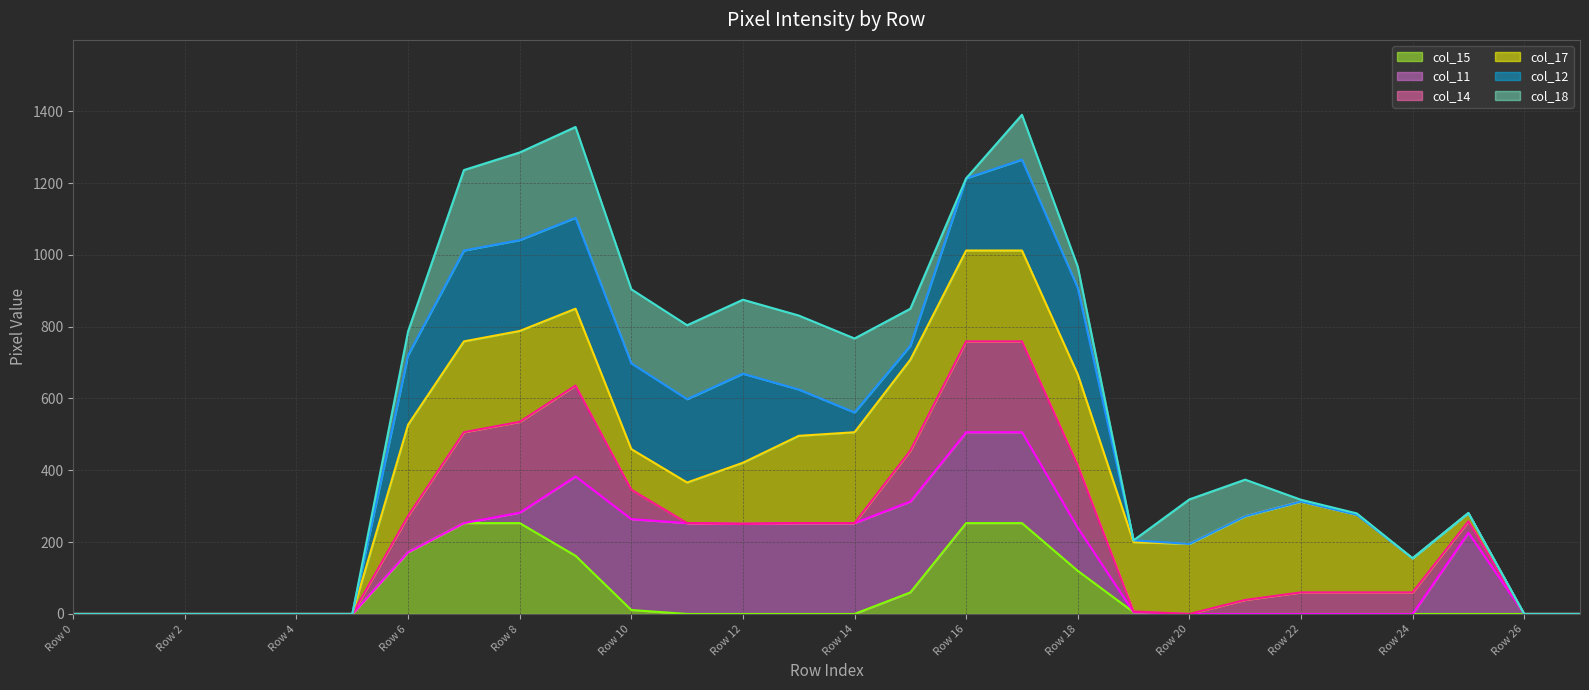

At which label does col_15 line reach its minimum?

Row 0